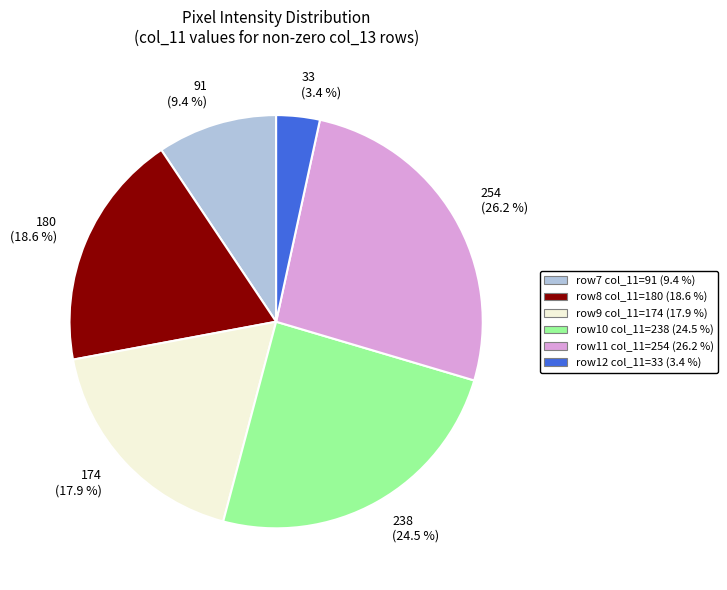

What percentage is NOT represented by row11 col_11=254 (26.2 %)?

73.8%